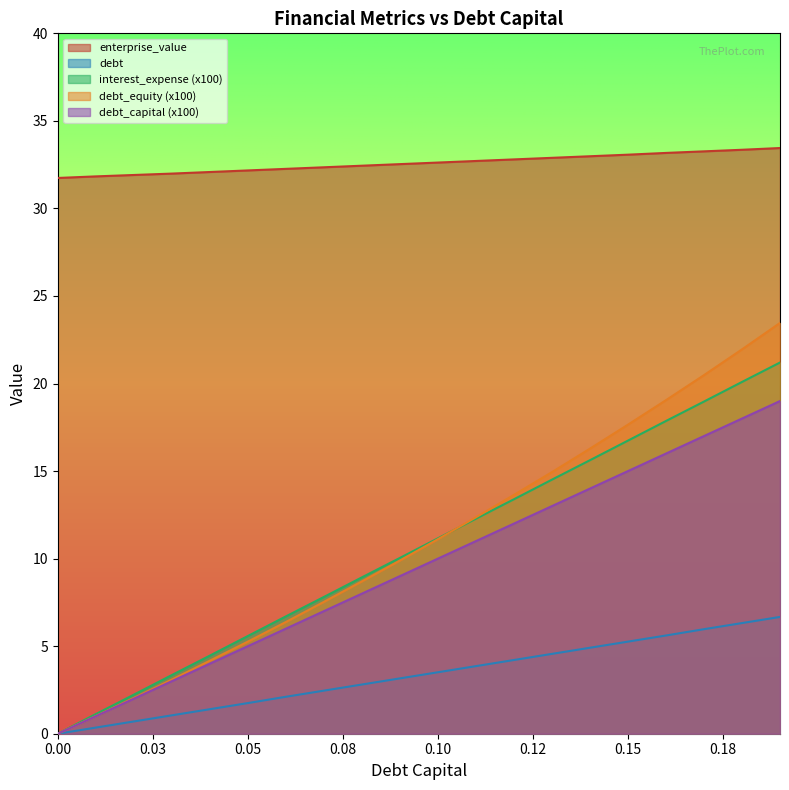

What is the spread (max minus min) of values at 0.11?

28.9